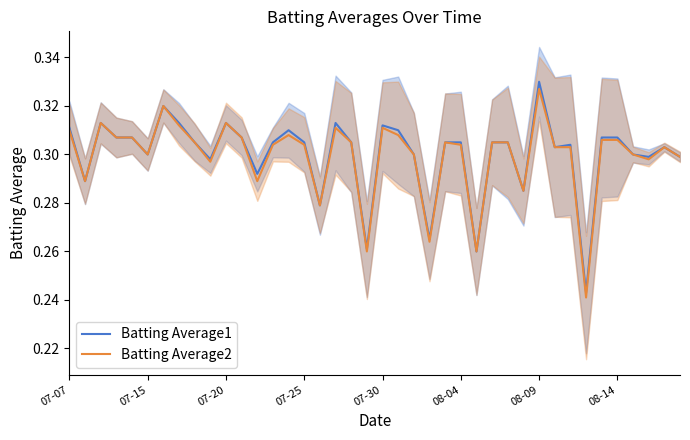

The value of Batting Average2 at 07-20 is 0.5. True or false?

False